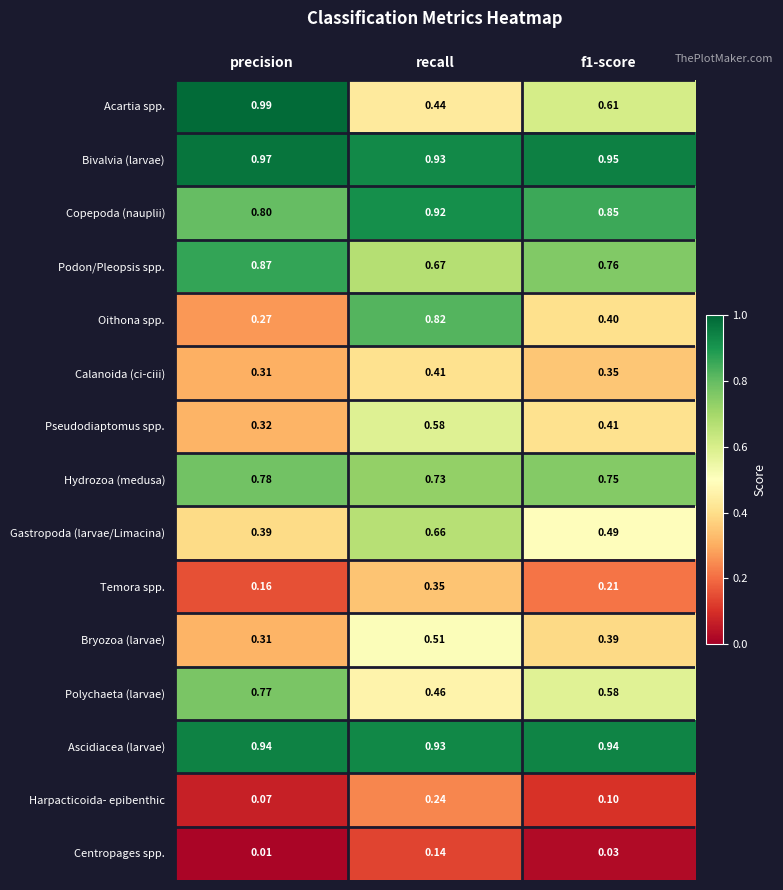

Between precision and f1-score, which series saw the biggest shift?

Acartia spp.